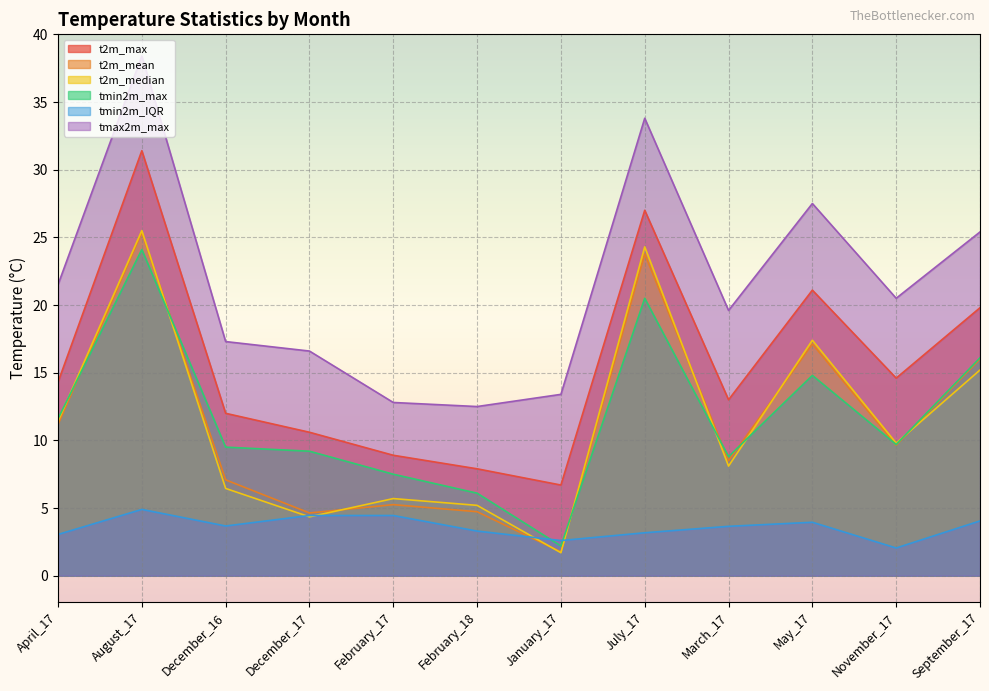

At how many categories does at least one series exceed 9?

12